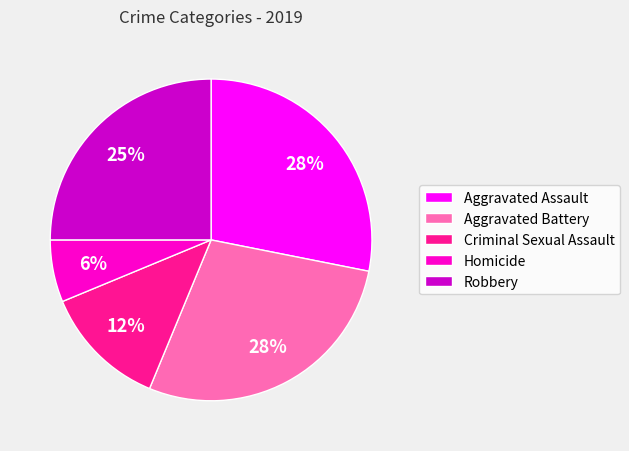

To the nearest percent, what percentage of the pie is Aggravated Assault?

28%